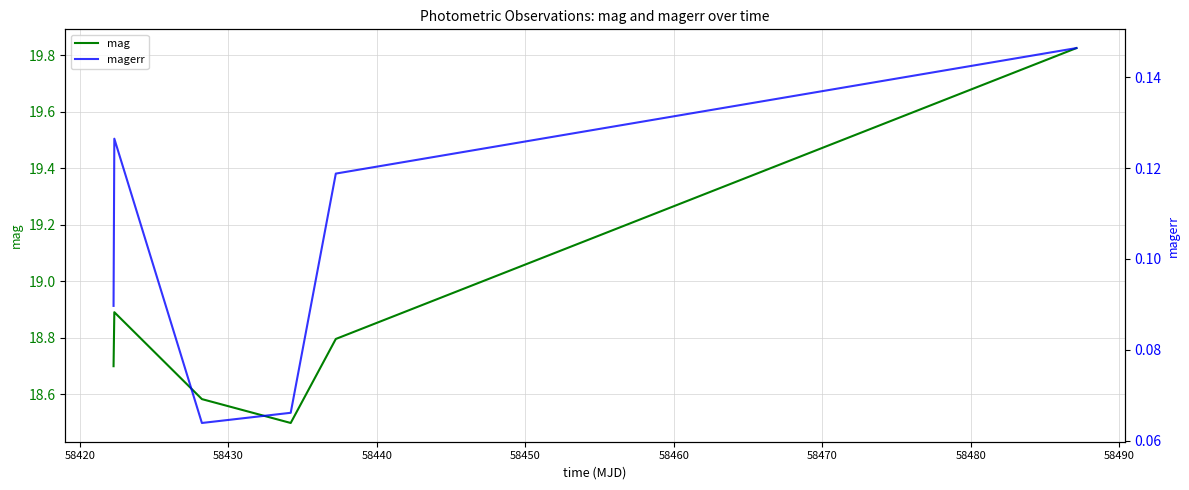

Rank the series by their maximum value, from lowest to highest.

magerr, mag